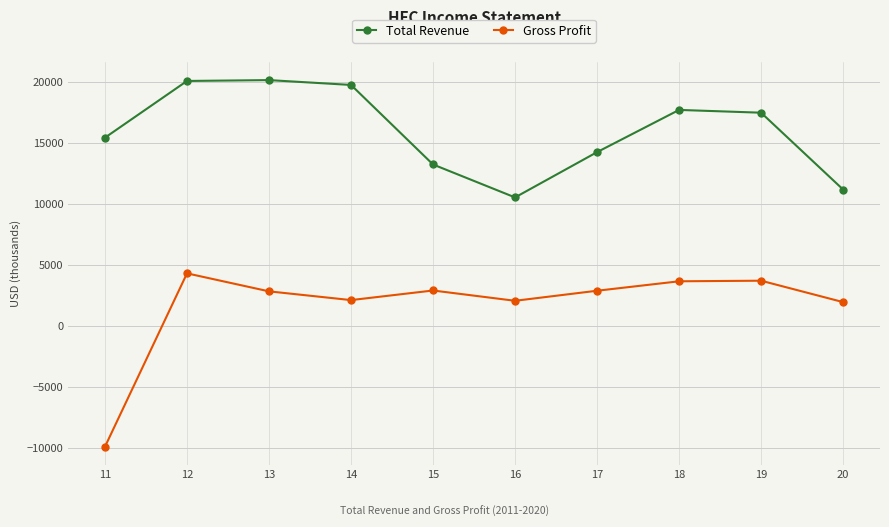

True or false: Gross Profit and Total Revenue intersect in this chart.

False